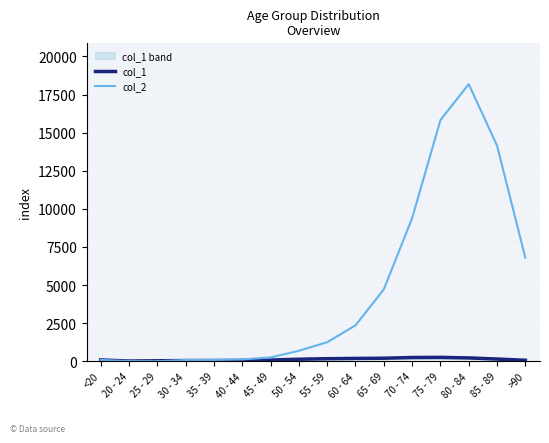

After their last crossing, which series has the higher values: col_1 or col_2?

col_2